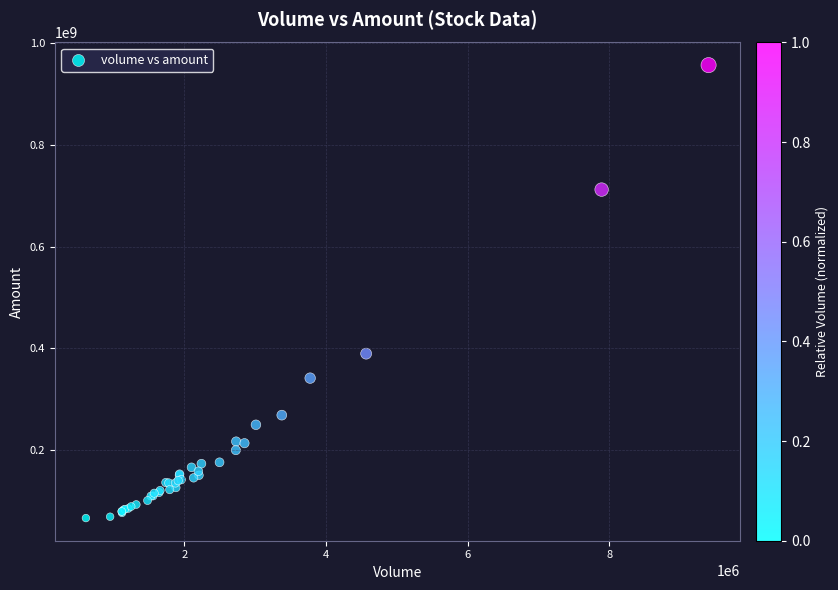

What Y value in the scatter plot is closest to 511343618?

389292831